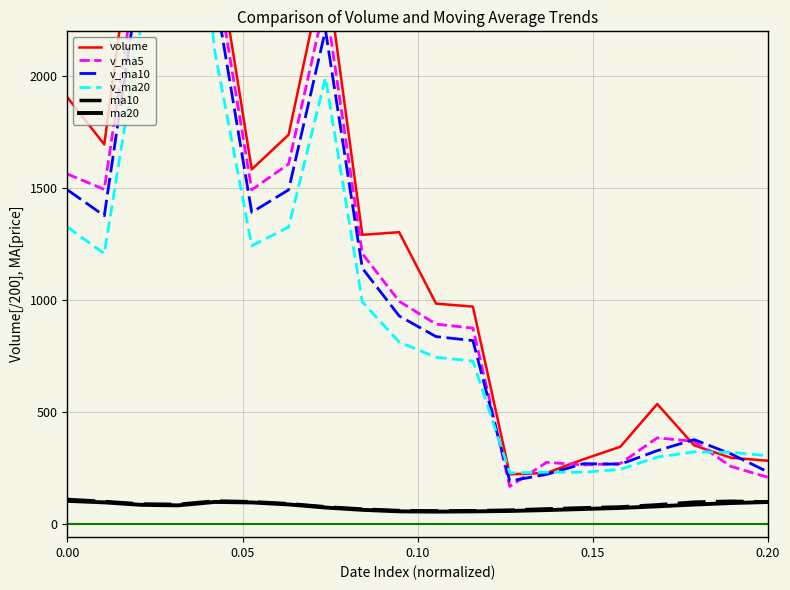

True or false: ma20 has a value of 102.1 at 0.00.

True